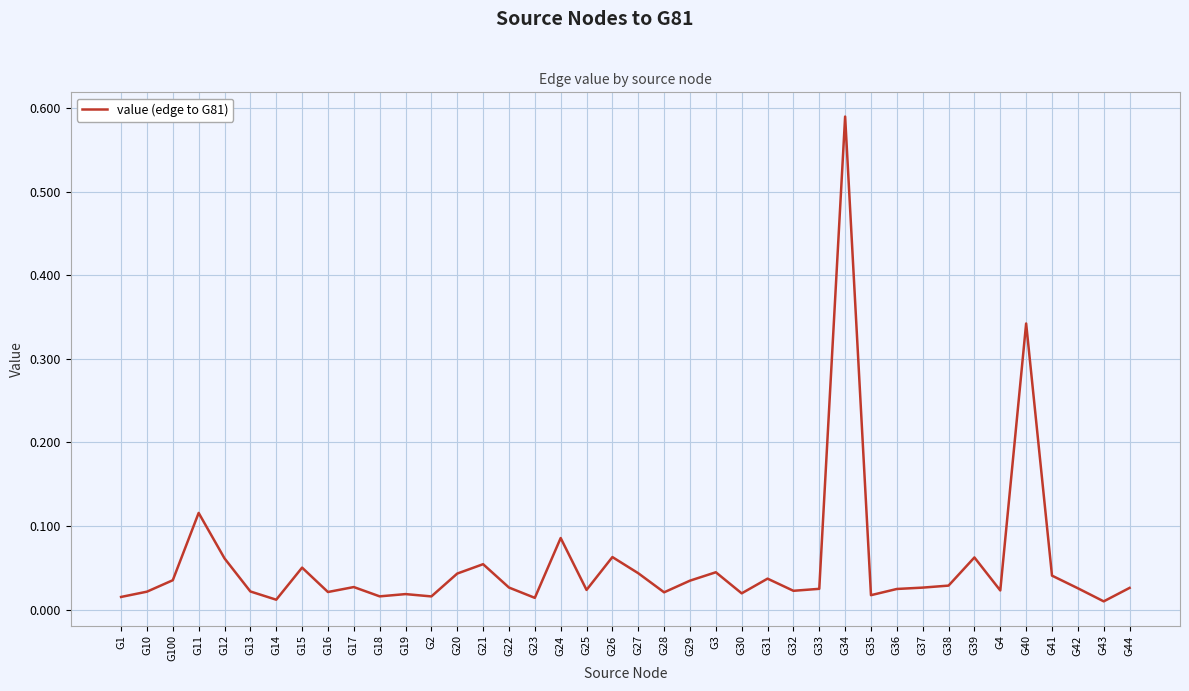

True or false: the data shows 0.6 at G40.

False